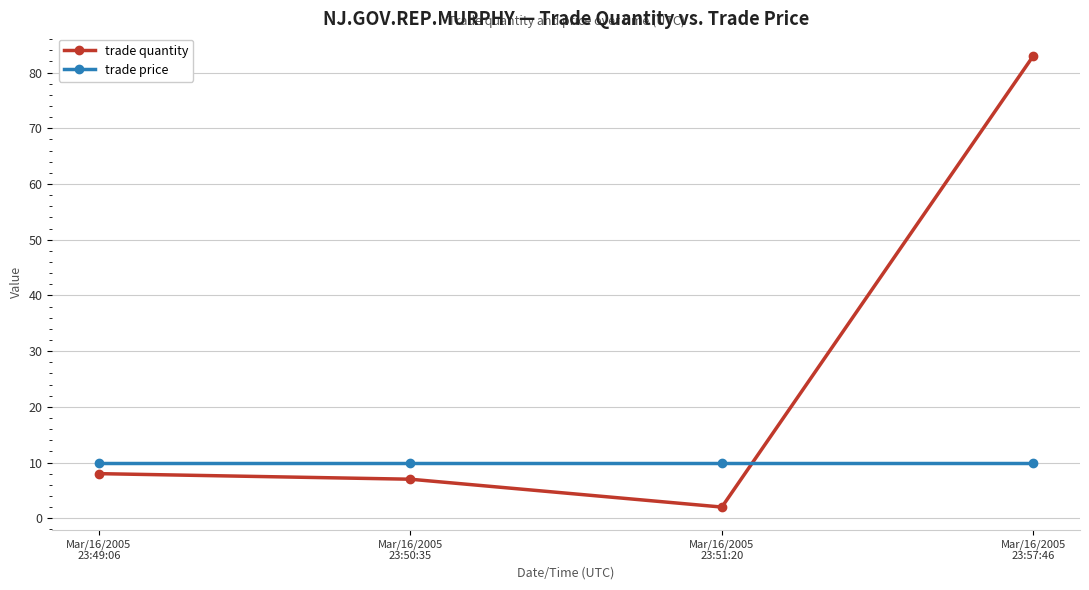

Rank the series by their average value, from lowest to highest.

trade price, trade quantity